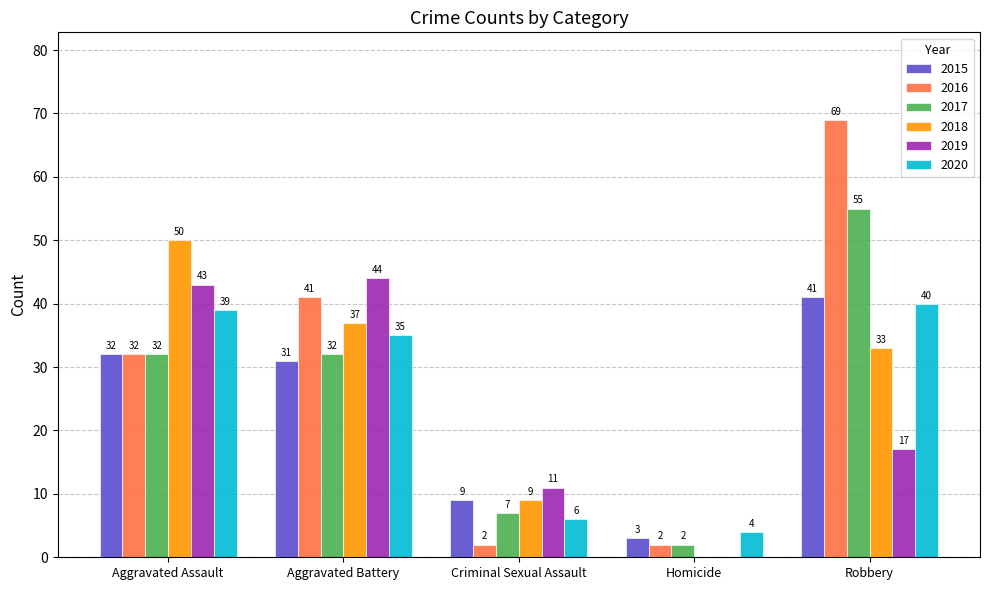

What is the difference between the 2018 values at Robbery and Aggravated Assault?

17